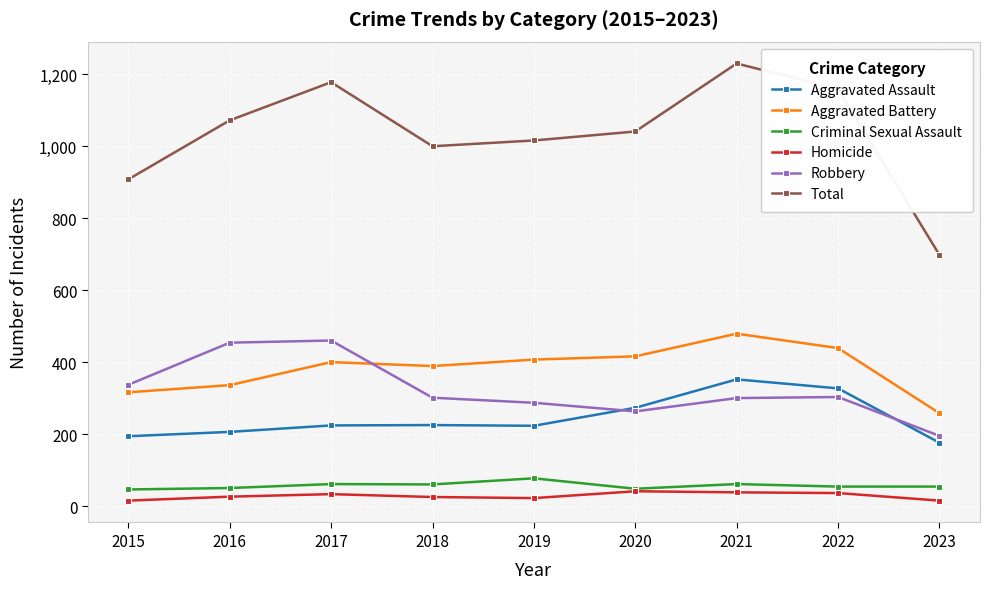

Which series has the widest spread of values?

Total